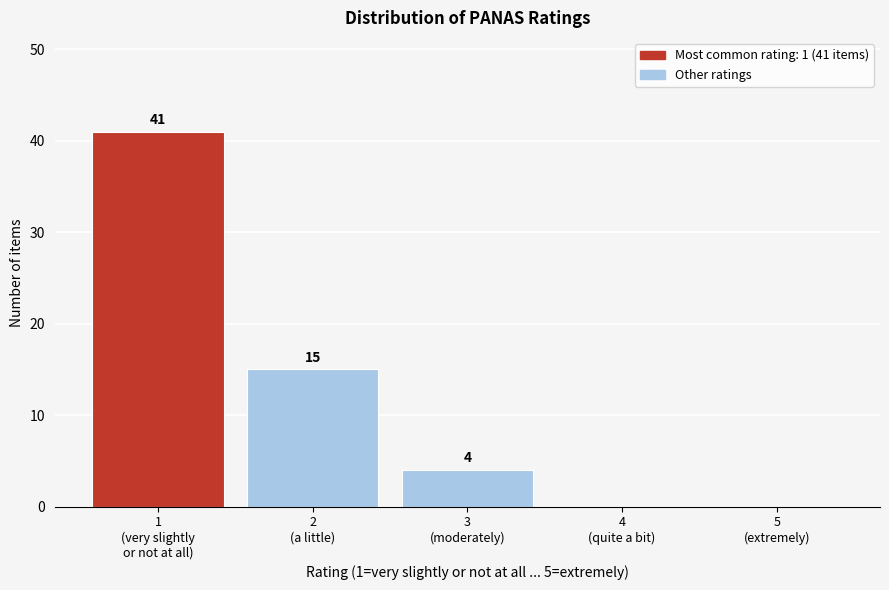

What is the greatest value displayed?

41